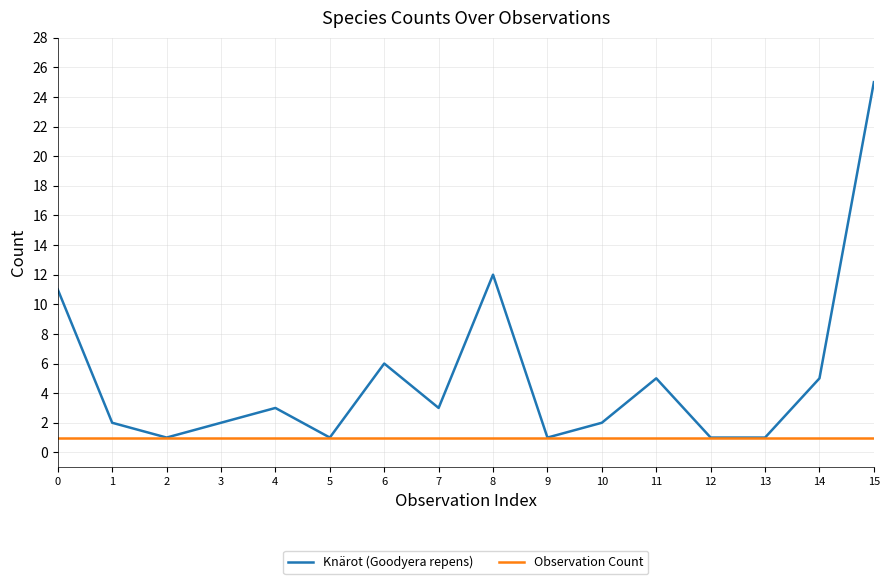

What are all the series names shown in the legend?

Knärot (Goodyera repens), Observation Count